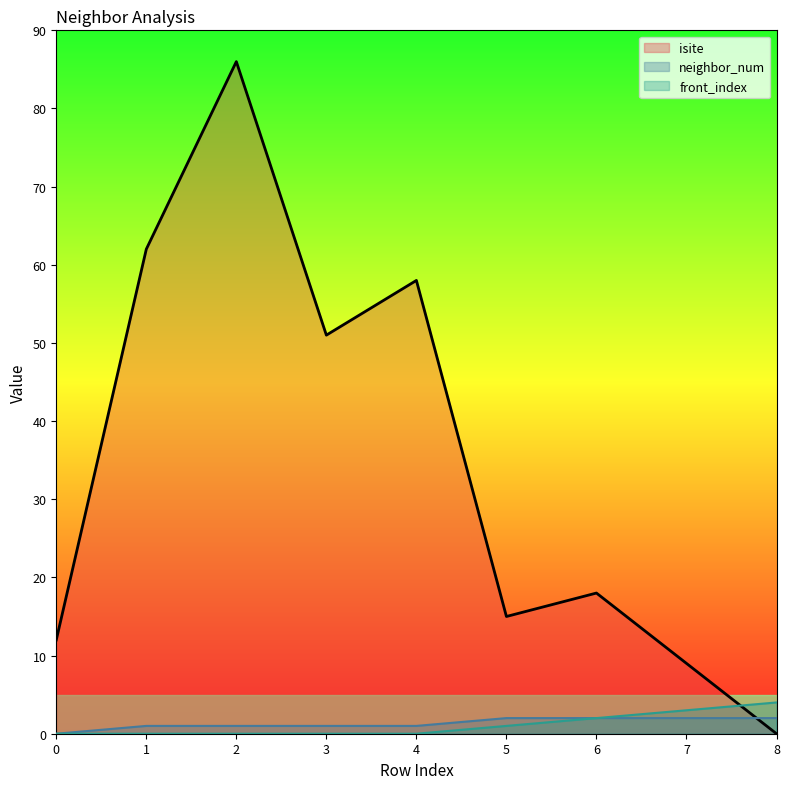

What are all the series names shown in the legend?

isite, neighbor_num, front_index